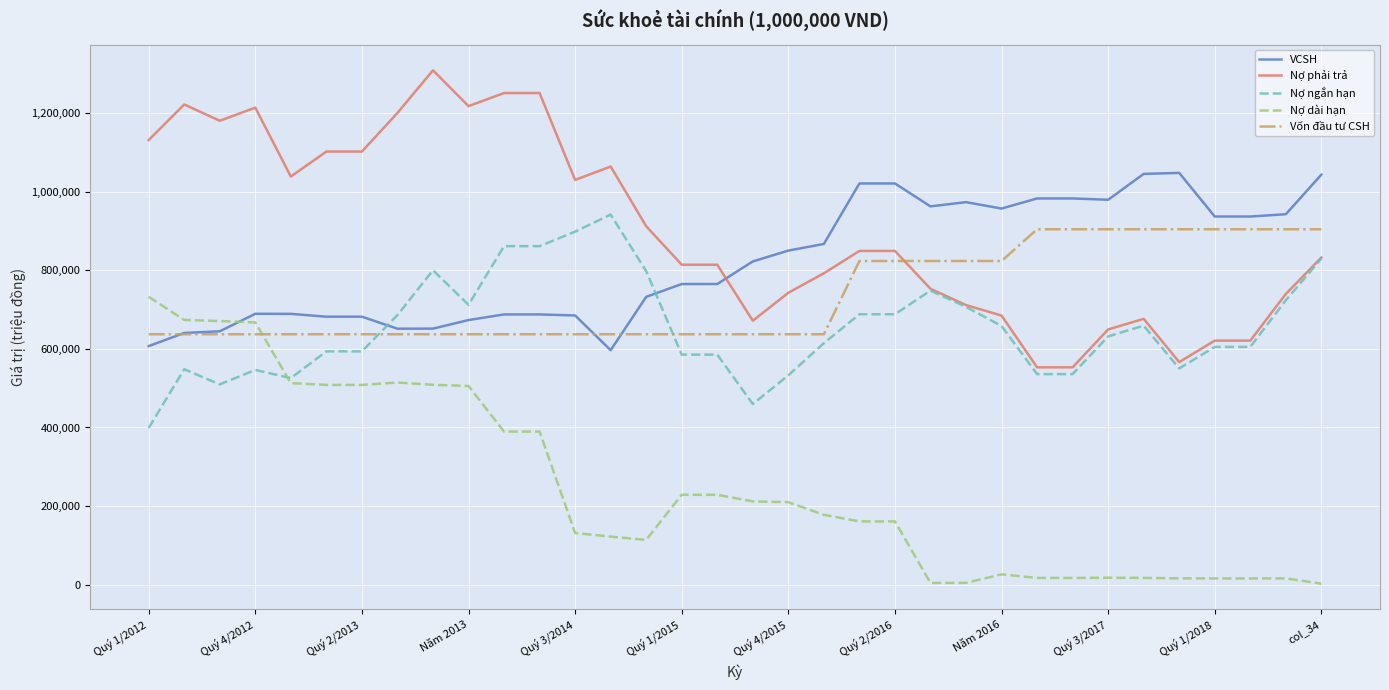

Which series has the largest total across all categories?

Nợ phải trả